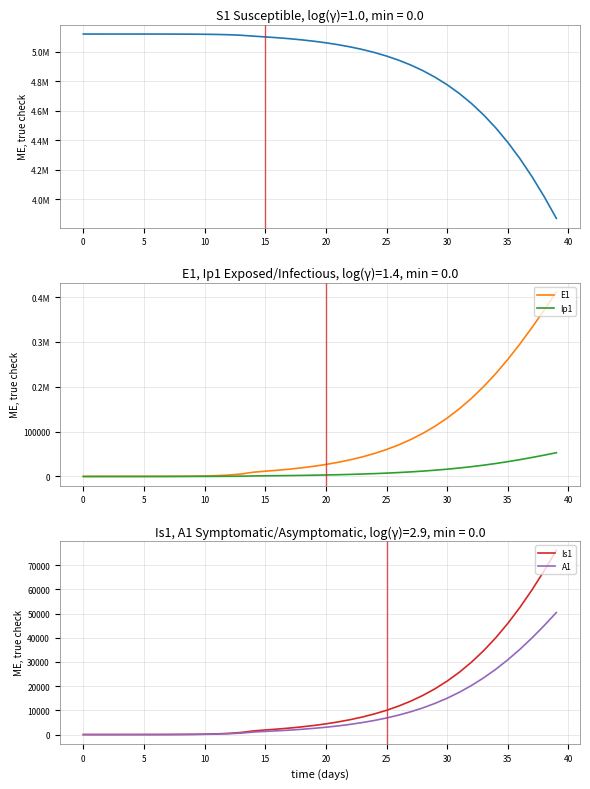

How many positive values does the Ip1 series have?

39